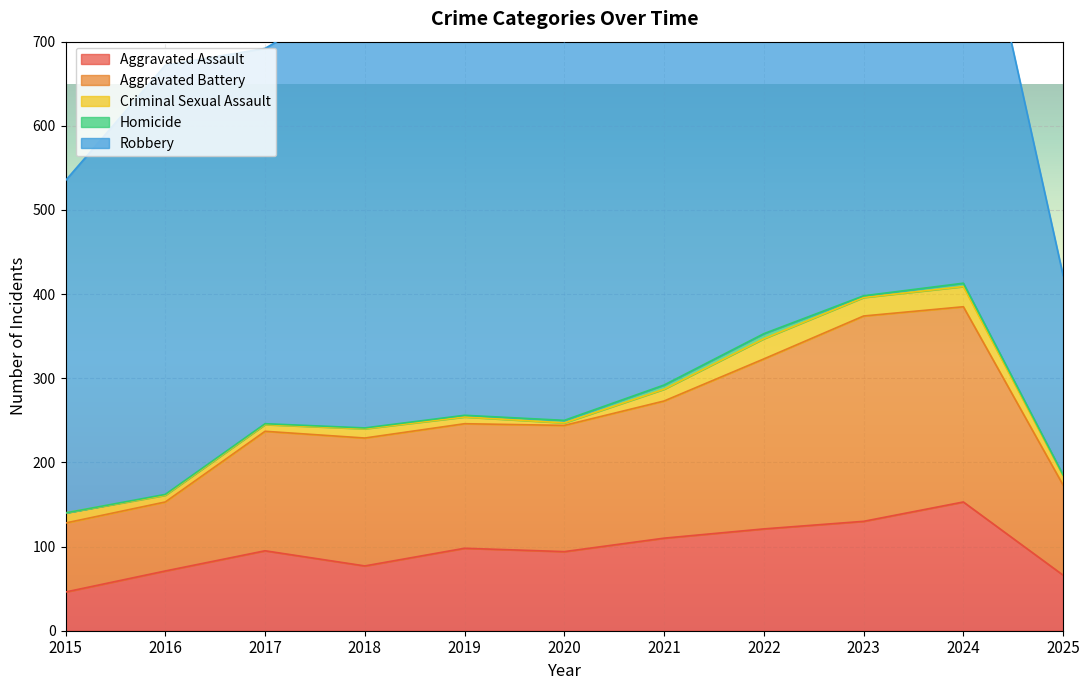

Count the Homicide values in the range 1 to 4.

8